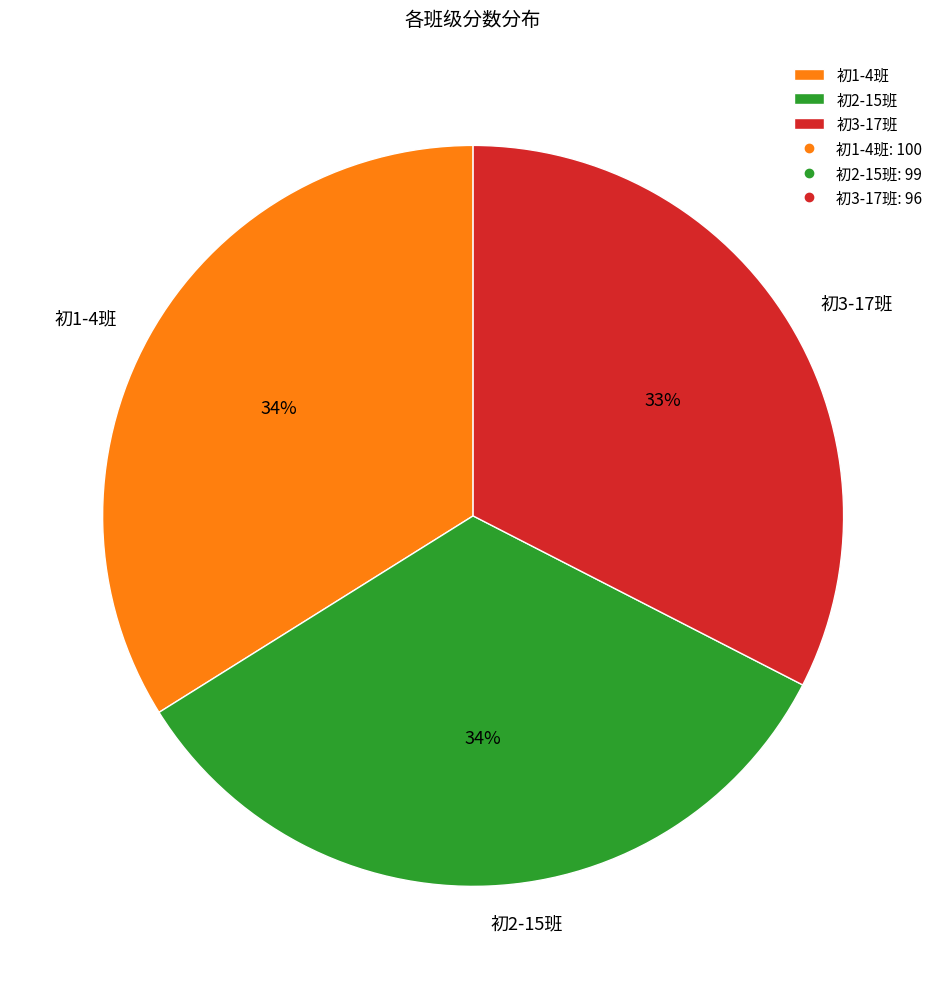

To the nearest percent, what percentage of the pie is 初1-4班?

34%